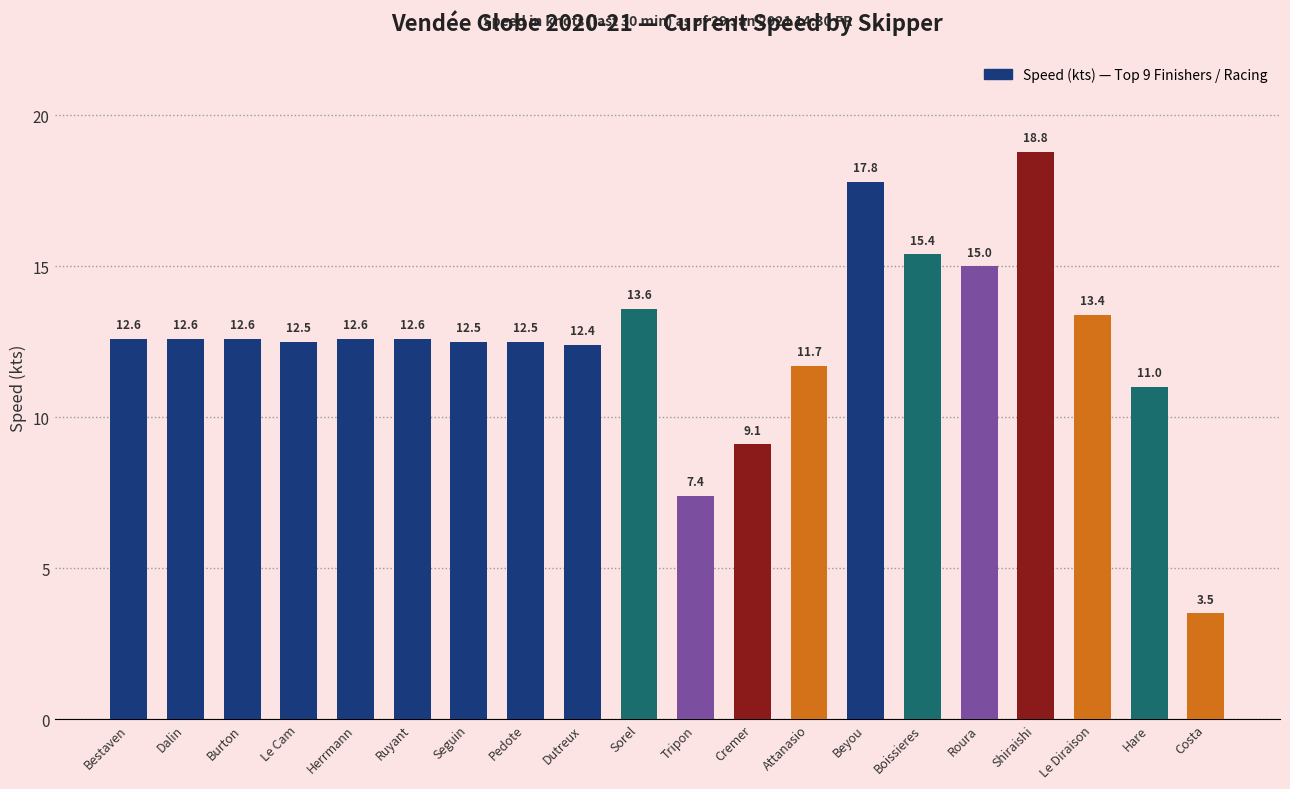

True or false: the data shows 17.3 at Hare.

False